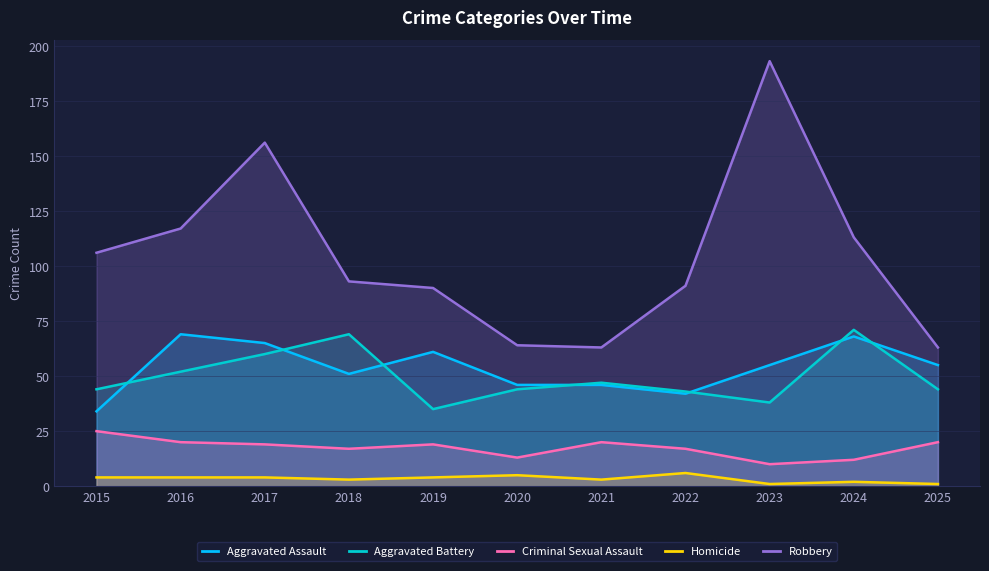

At 2017, list the series in order from largest to smallest.

Robbery, Aggravated Assault, Aggravated Battery, Criminal Sexual Assault, Homicide